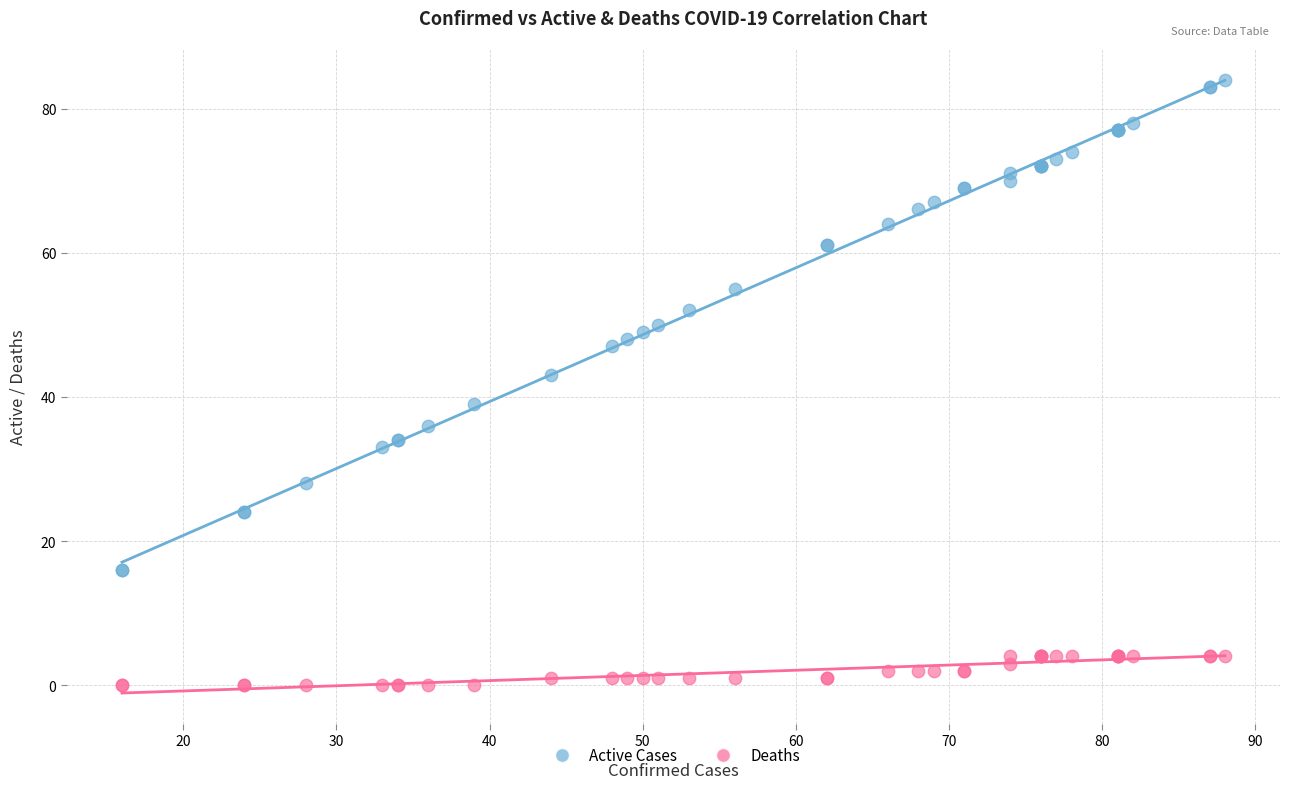

What are all the series names shown in the legend?

Active Cases, Deaths